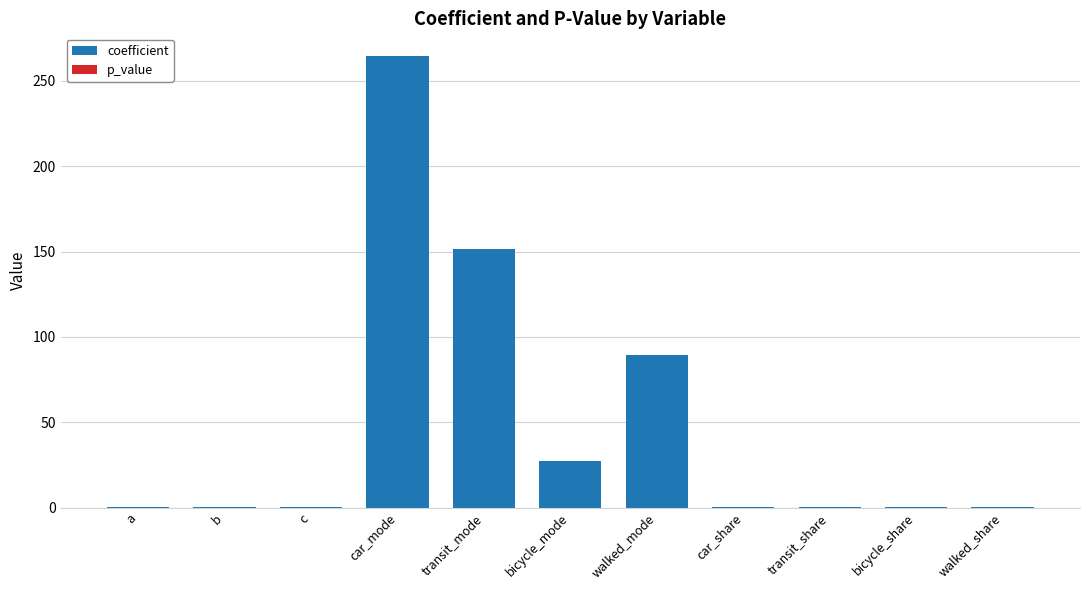

True or false: coefficient has a value of 264.7 at car_mode.

True